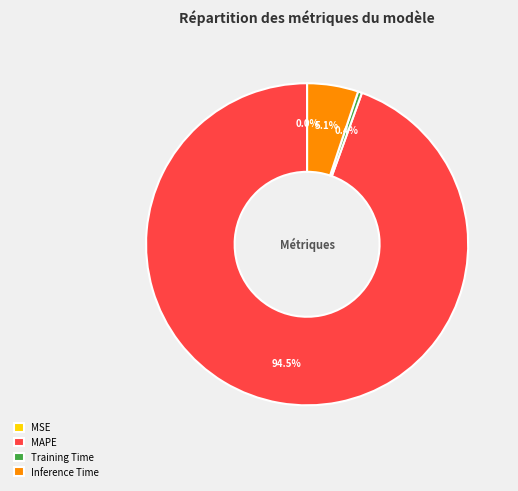

Is MAPE the majority of the pie?

Yes